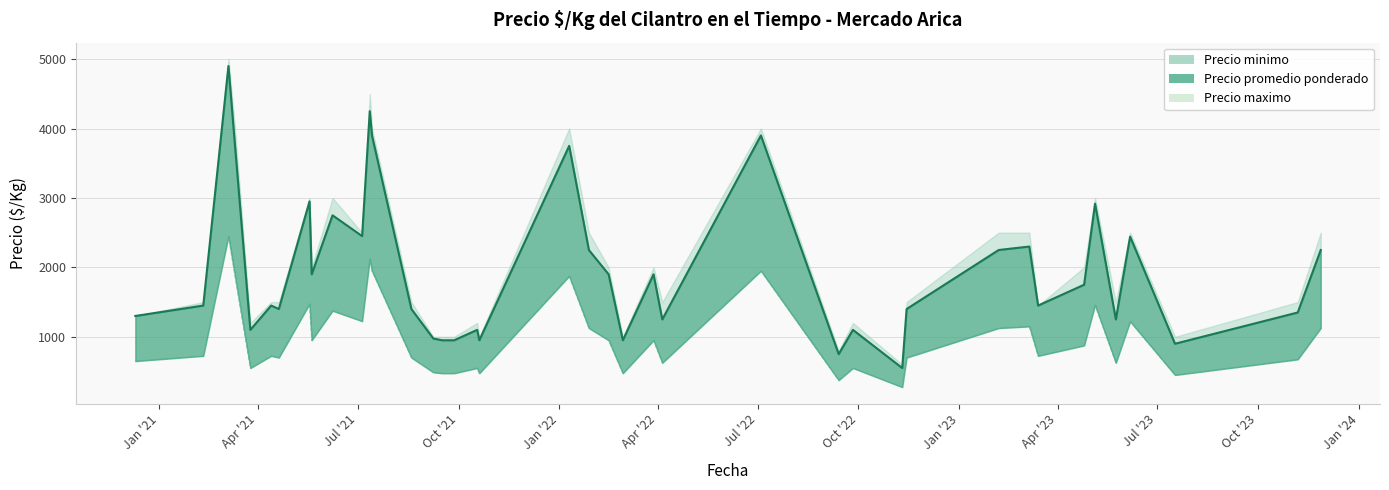

True or false: Precio promedio ponderado has more than 0 points higher than both neighbors.

True